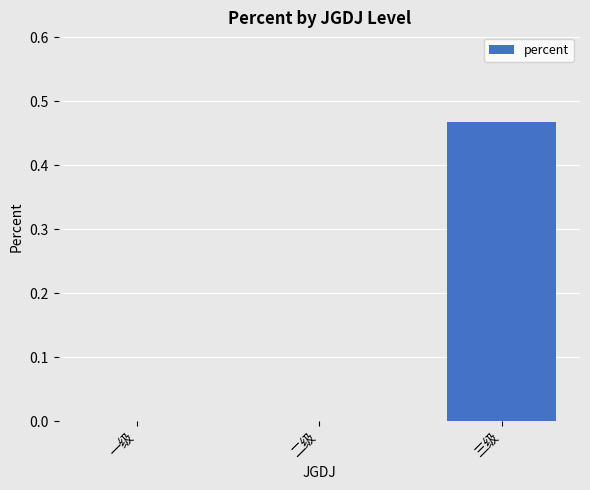

Is it true that the value at 二级 is 0.3?

False